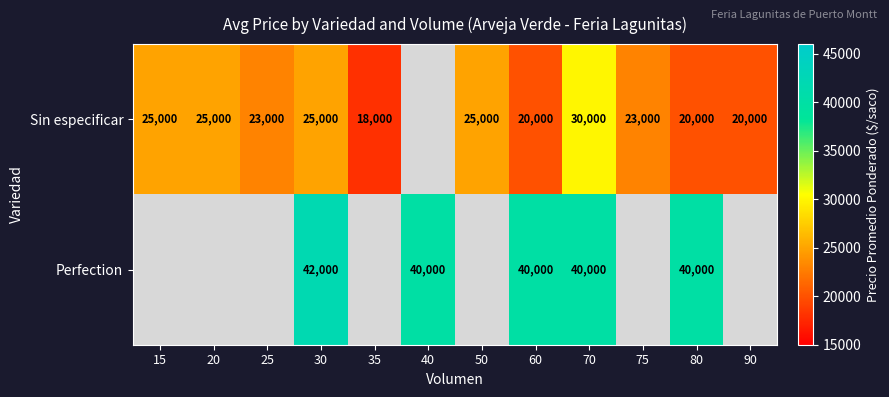

What is the total value across all series at 30?

67000